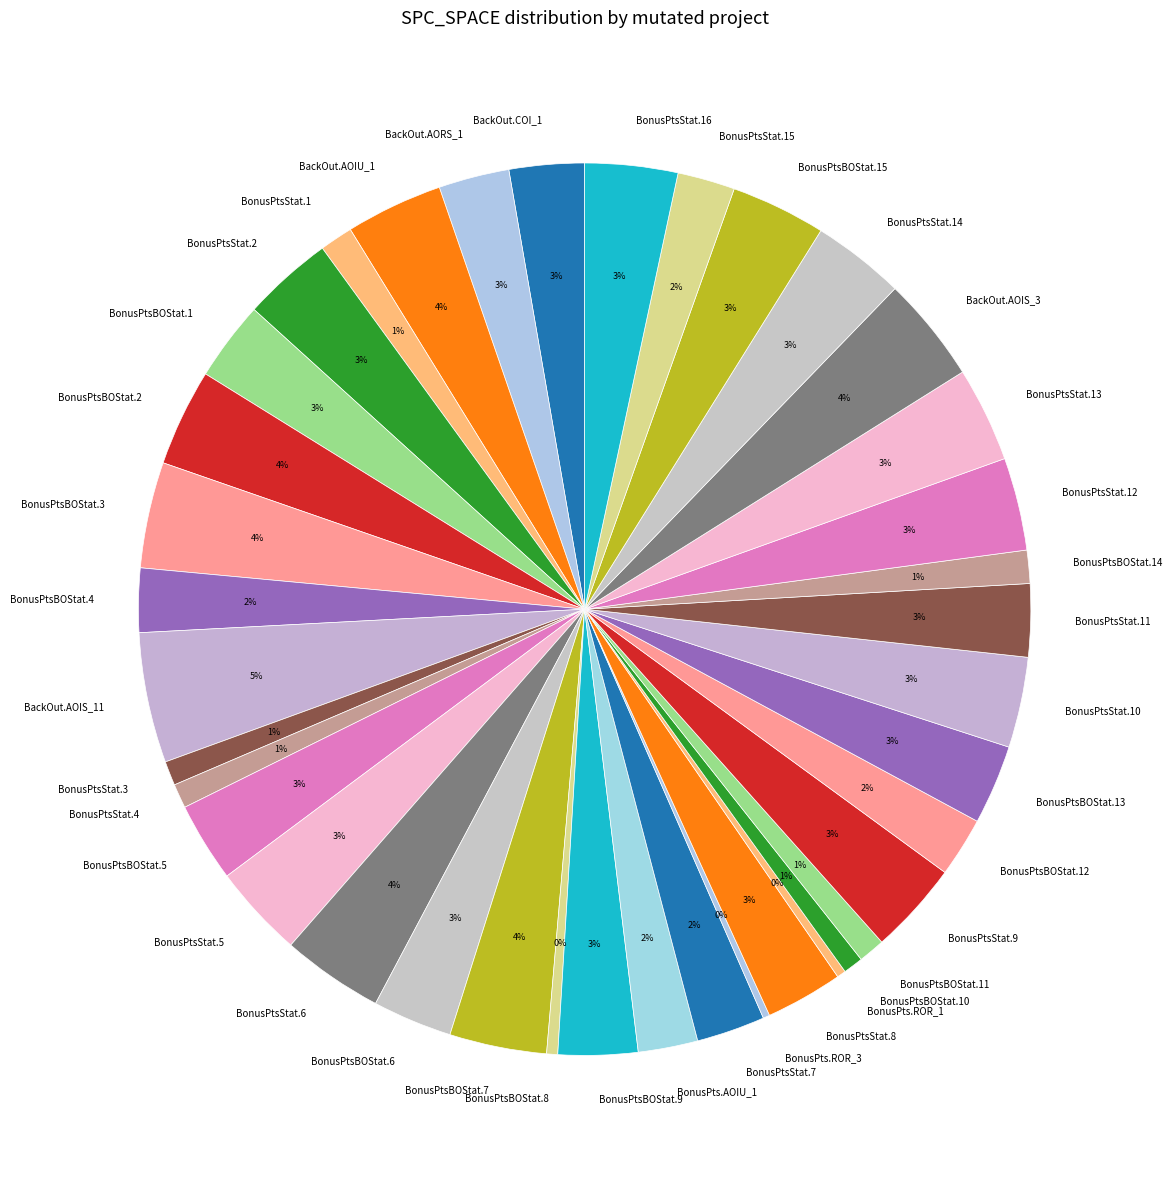

Between BonusPtsStat.3 and BonusPtsBOStat.7, which is larger?

BonusPtsBOStat.7